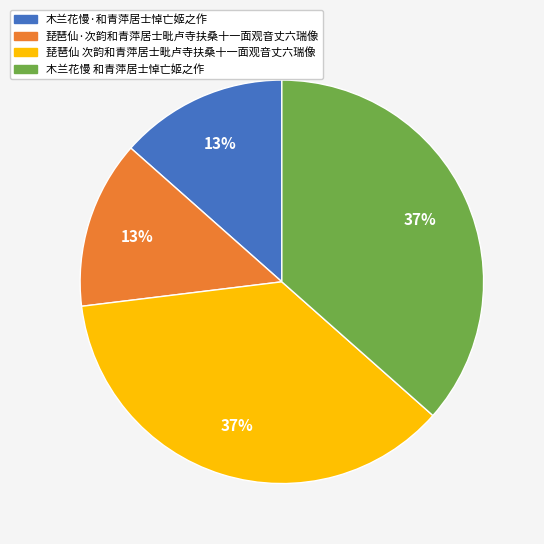

How many segments does this pie chart have?

4